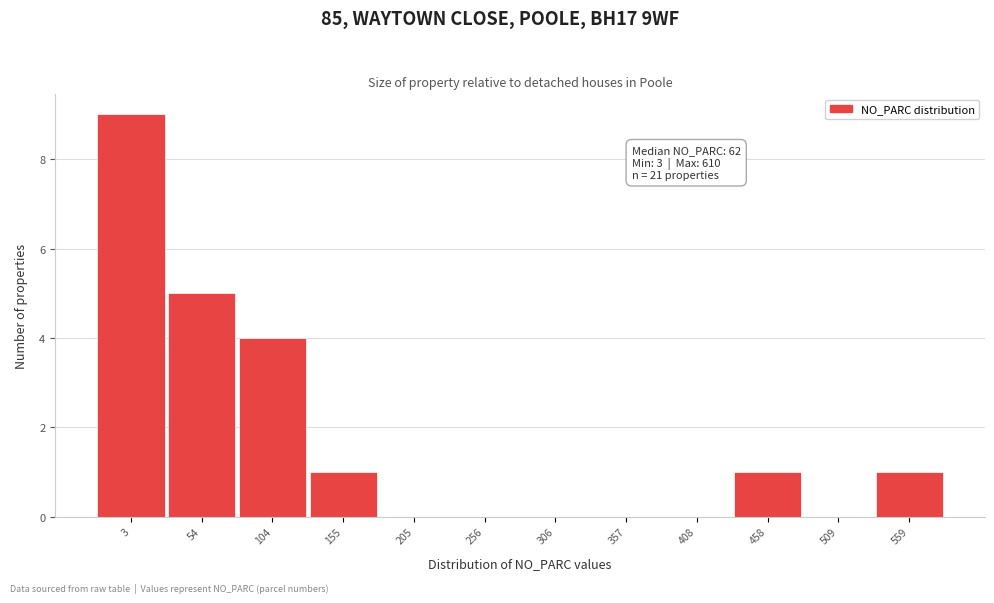

Reading left to right, what are all the values shown in this chart?

3=9	54=5	104=4	155=1	205=0	256=0	306=0	357=0	408=0	458=1	509=0	559=1